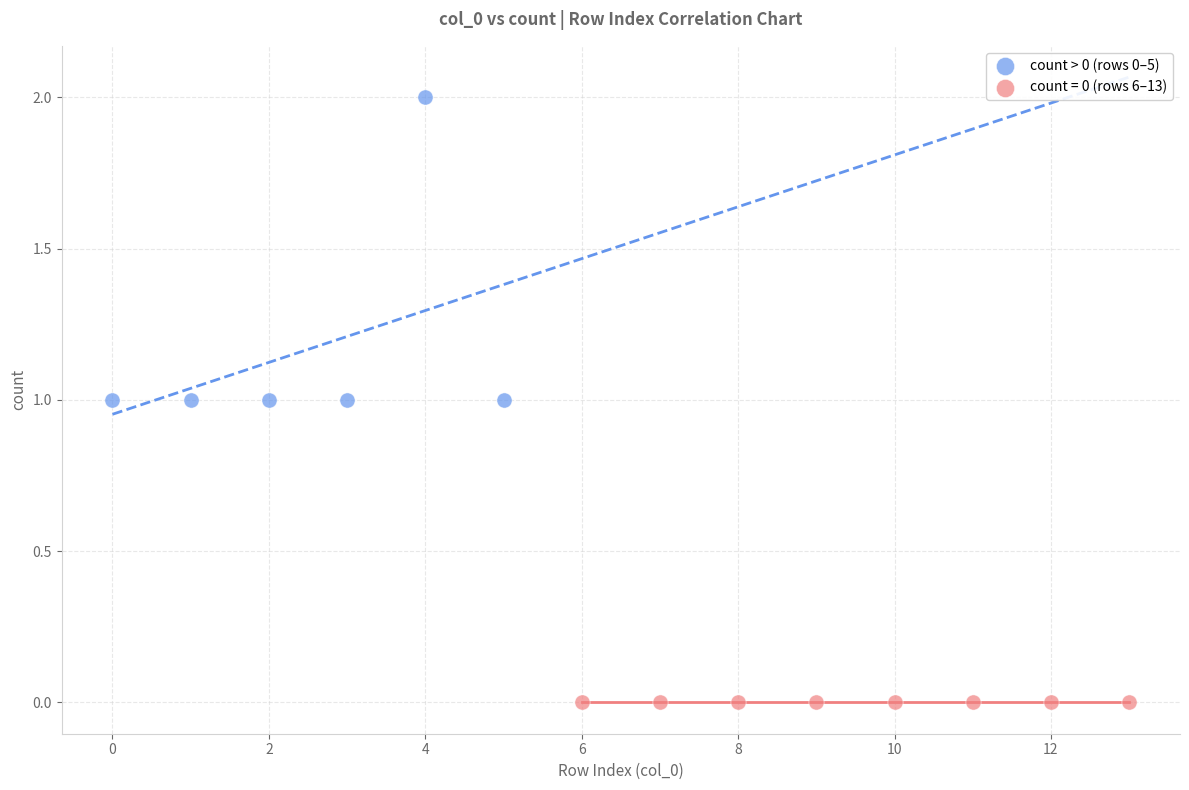

Which series contains the lowest Y value?

count = 0 (rows 6–13)